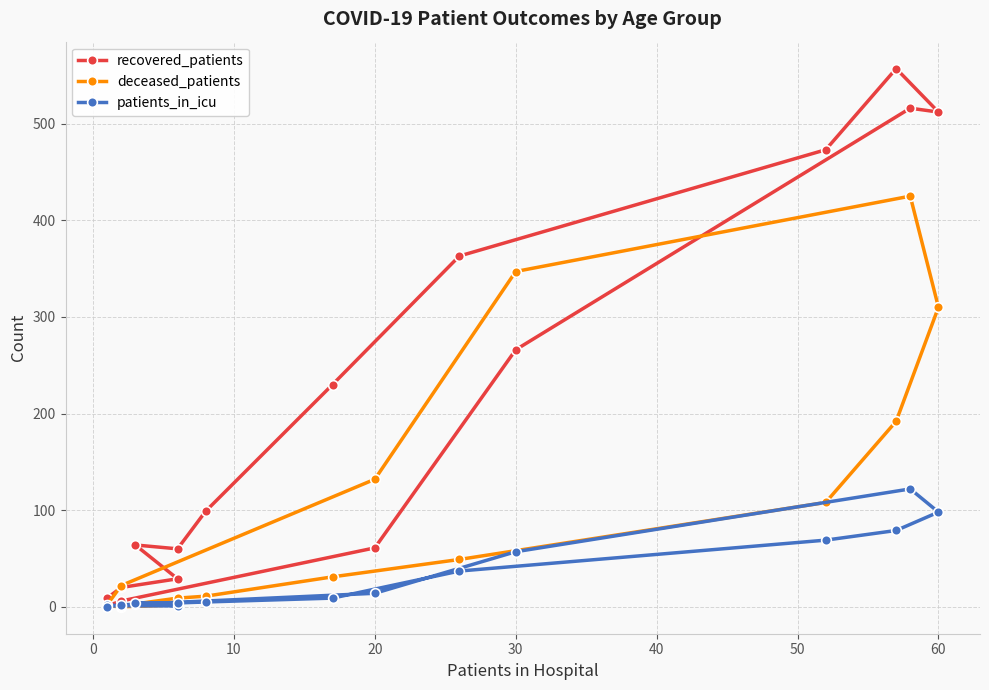

Does the chart have visible grid lines?

Yes